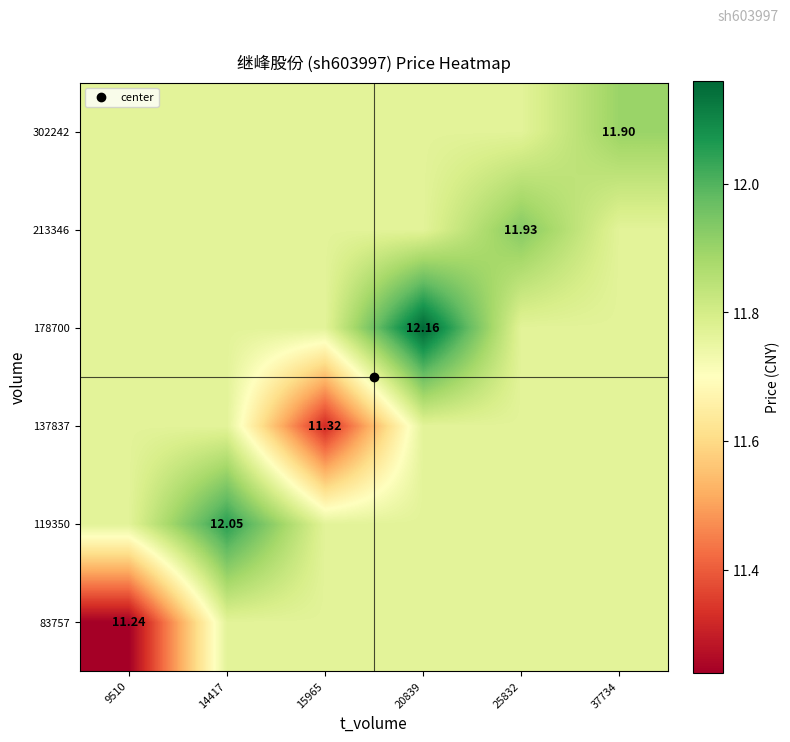

Count the number of categories in the chart.

6